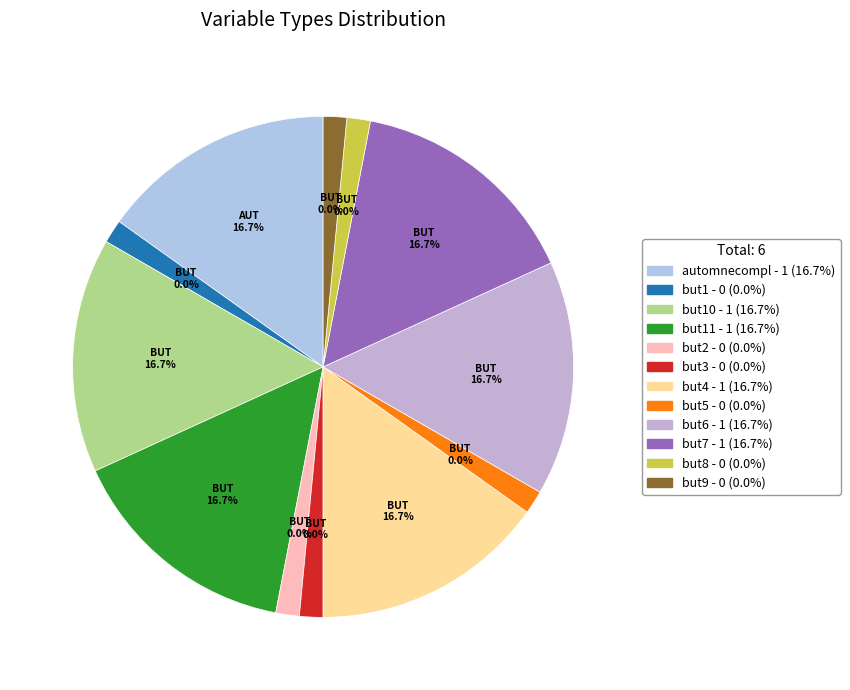

Count the number of slices in the pie.

12